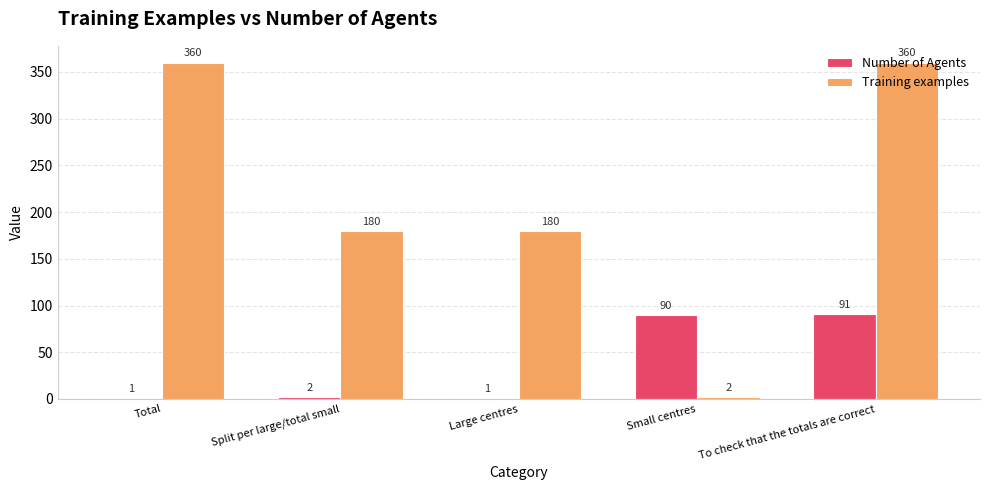

The value of Training examples at Large centres is 120. True or false?

False